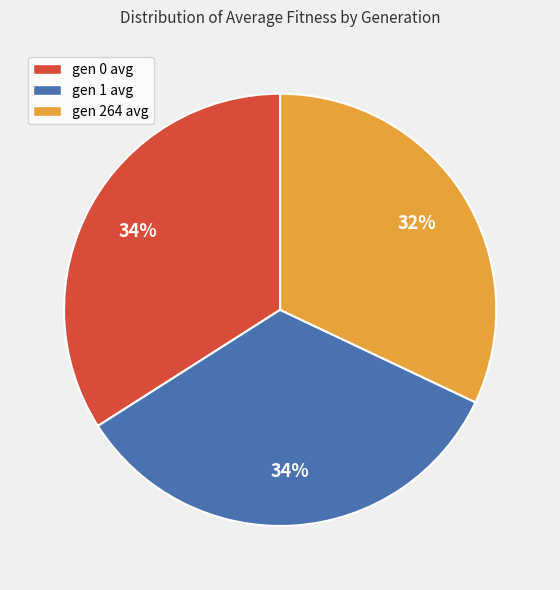

To the nearest percent, what percentage of the pie is gen 264 avg?

32%